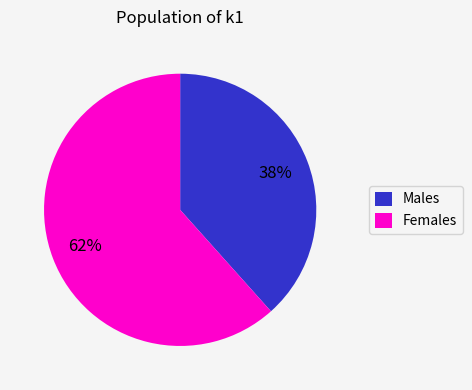

To the nearest percent, what is the average slice percentage?

50%